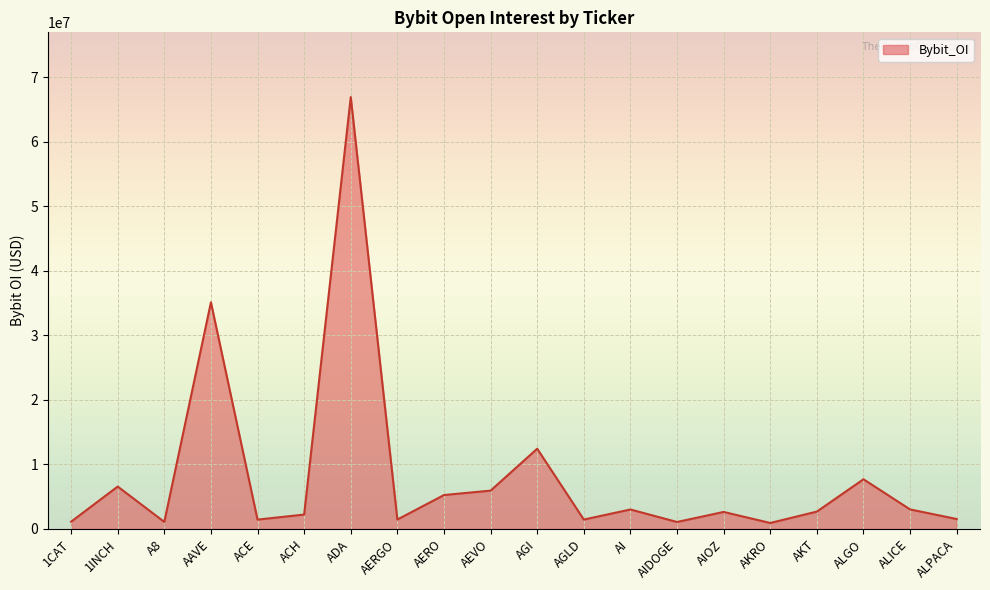

Is it true that the value at 1INCH is 6567240?

True